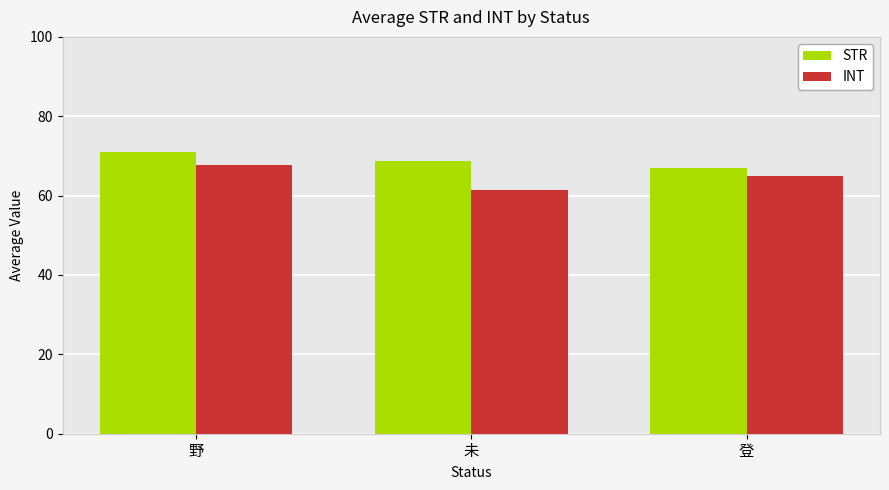

What is the sum of all INT values?

194.0